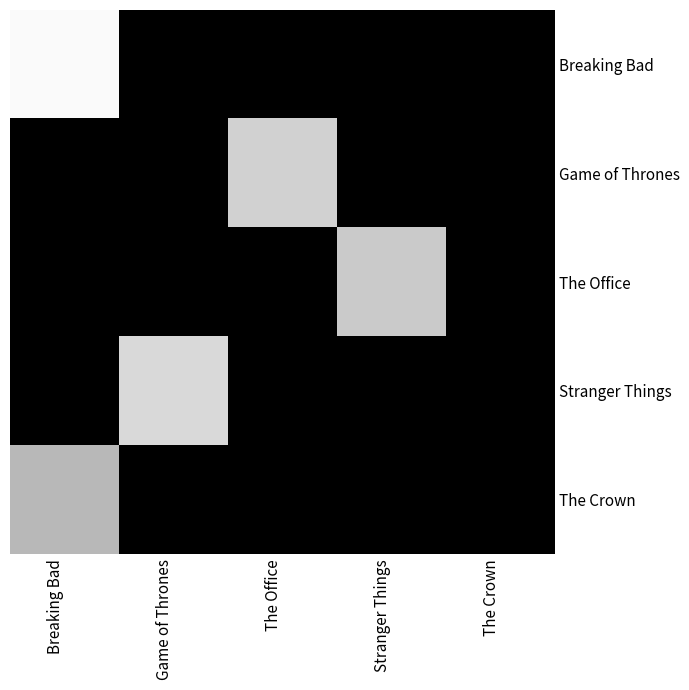

Count the number of data series in this chart.

5